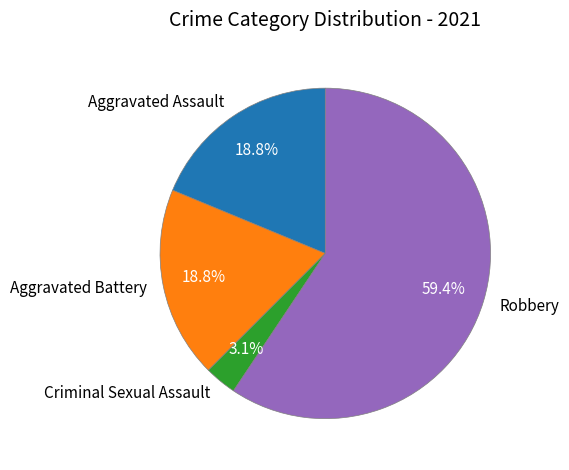

Does Aggravated Assault represent more than half of the total?

No